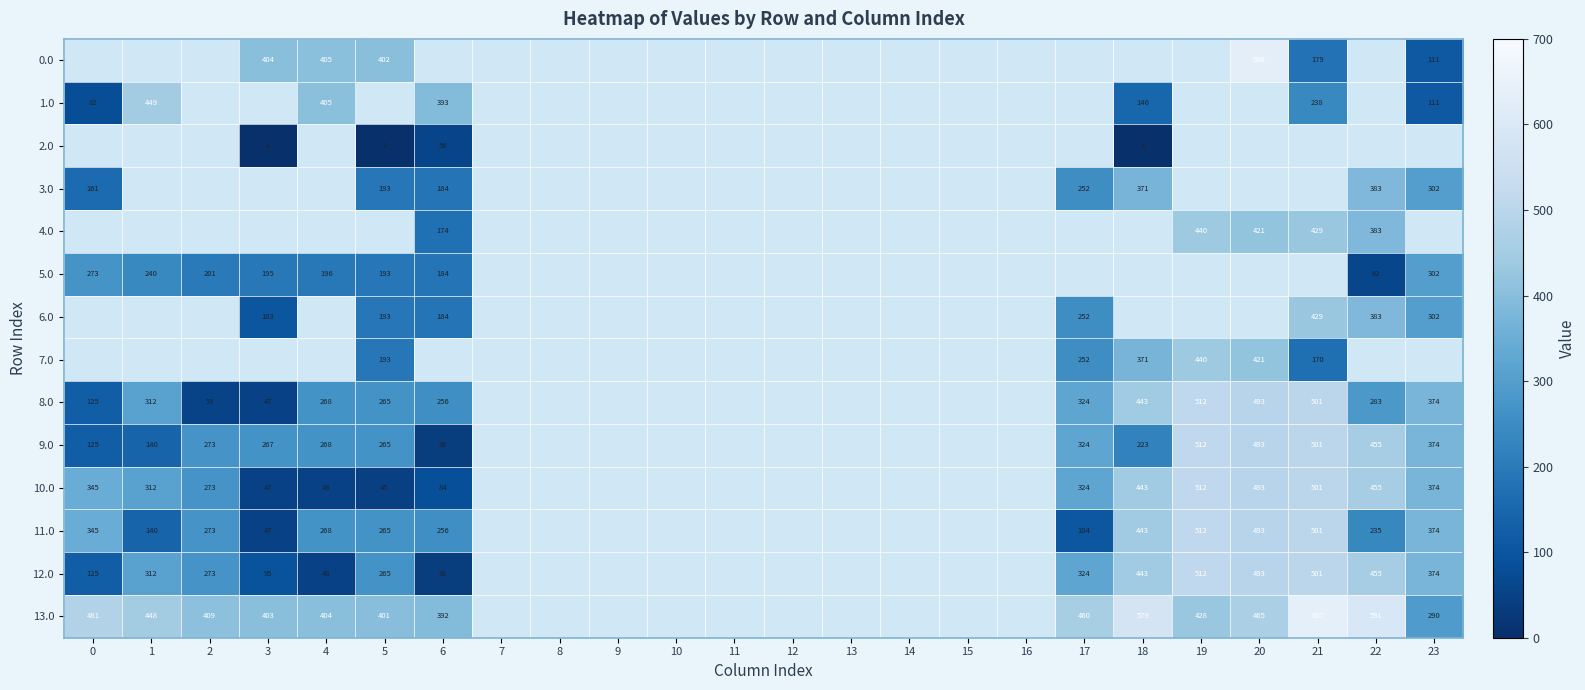

Which has a higher value, 23 or 4?

4